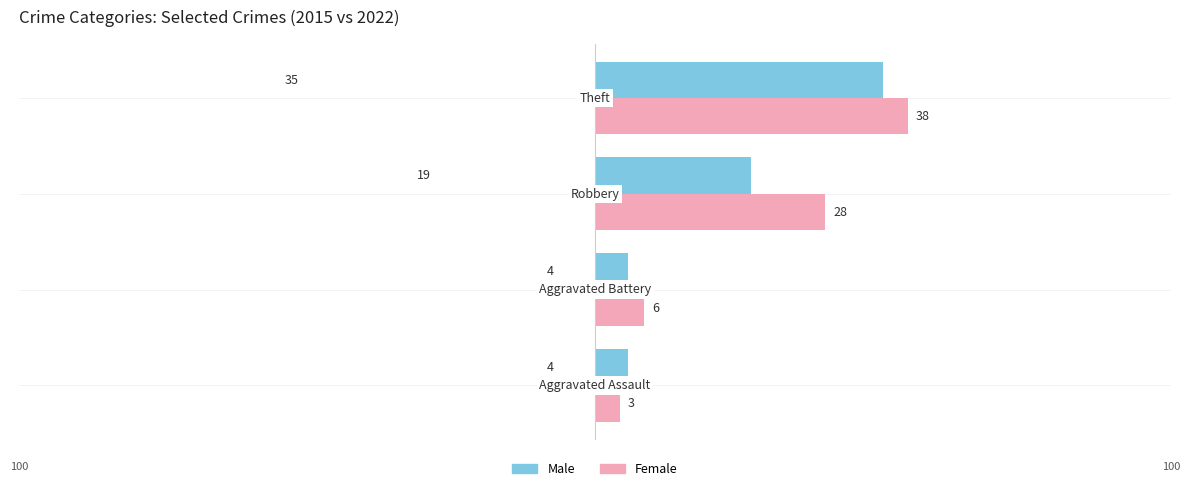

What is the difference between the maximum and minimum values in the Female series?

35